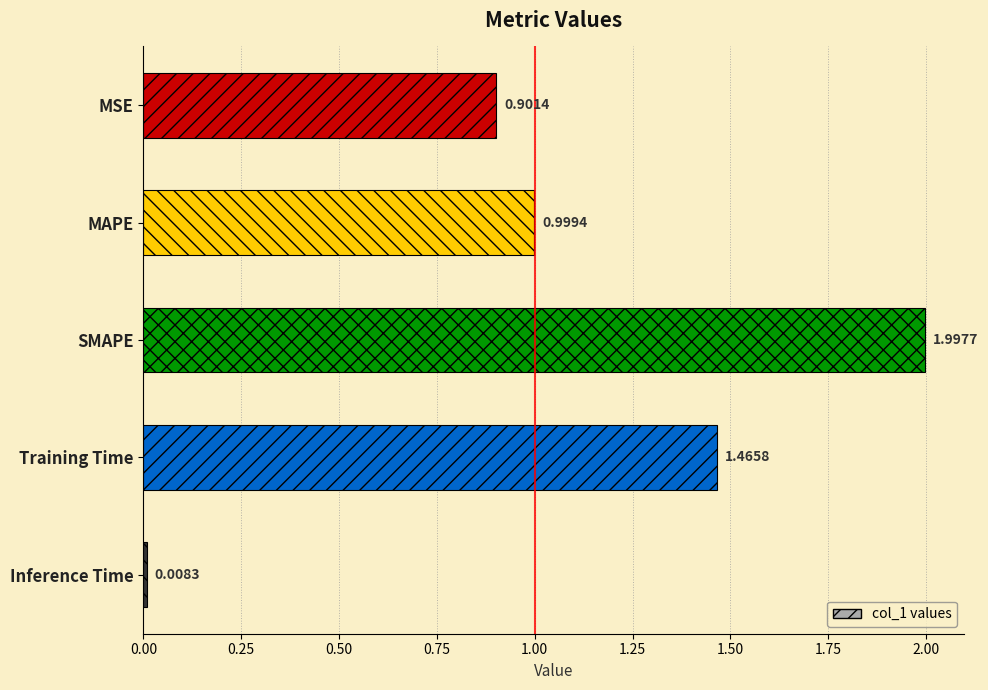

How many categories are shown in the chart?

5